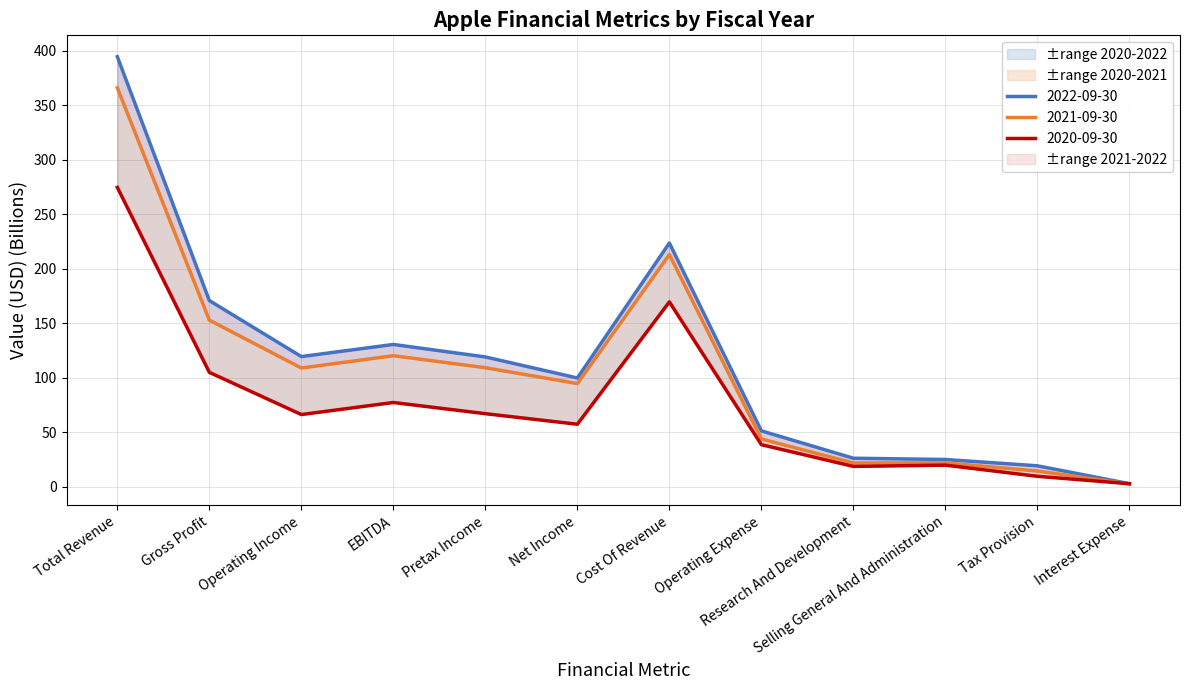

True or false: 2022-09-30 and 2020-09-30 cross at least once.

False